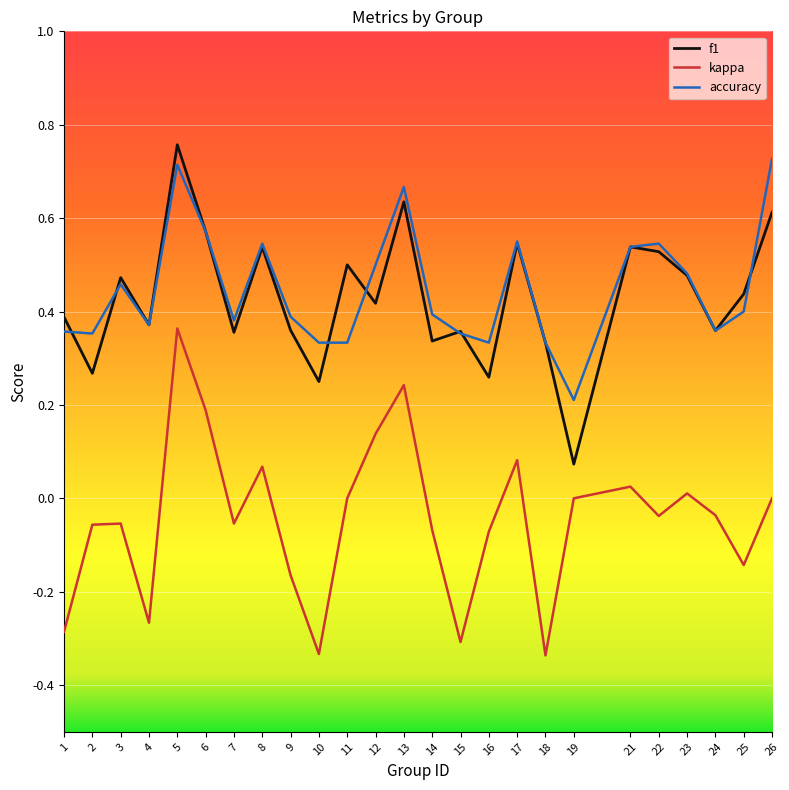

At which label does f1 reach its minimum?

19